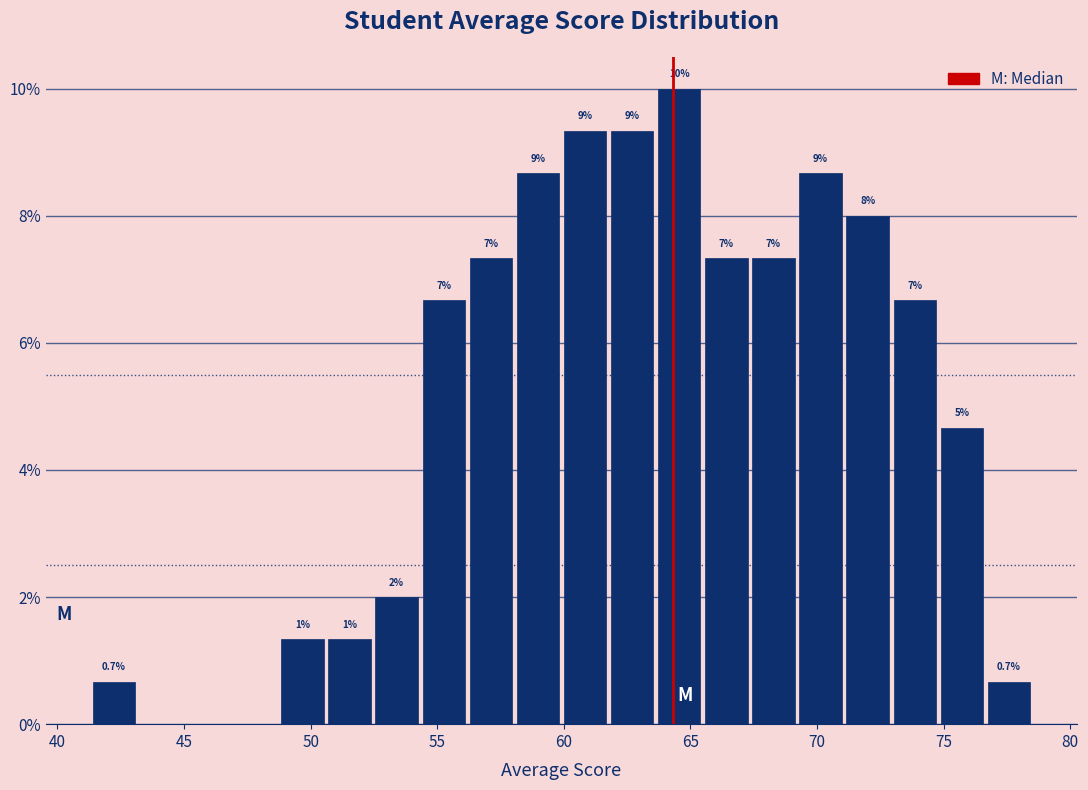

Around what value on the x-axis is the tallest bar? Give the approximate position of its centre, as read against the axis.

64.5